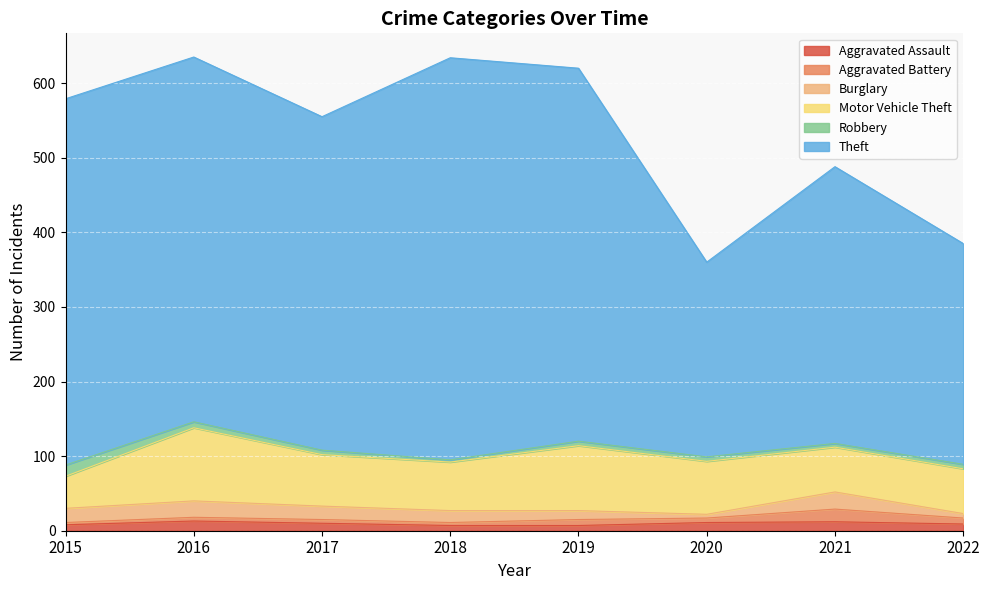

At how many categories does at least one series exceed 80?

8